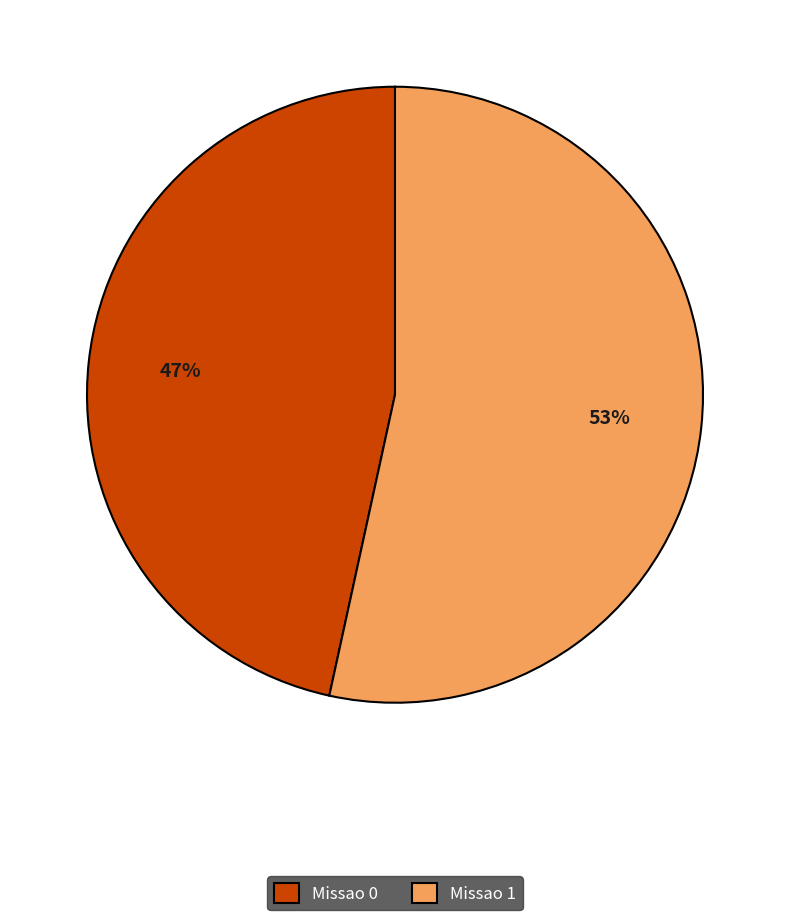

Rank the categories by value from highest to lowest.

Missao 1, Missao 0